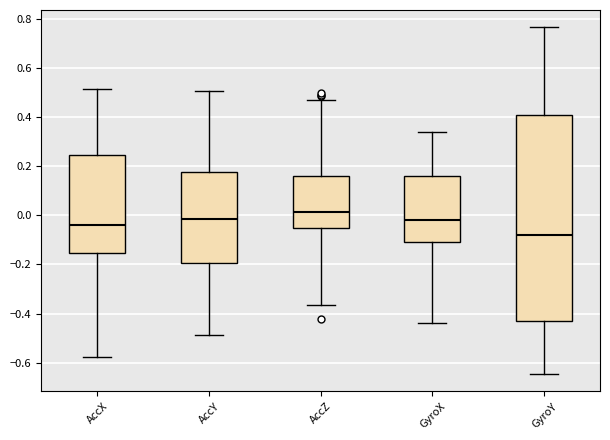

Comparing the boxes themselves (not the whiskers), which one is the tallest?

GyroY